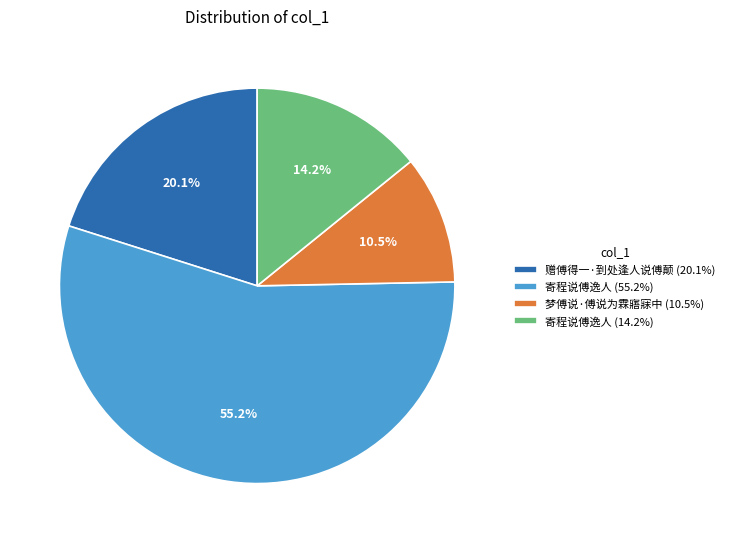

Which category has the biggest portion of the pie?

寄程说傅逸人 (55.2%)